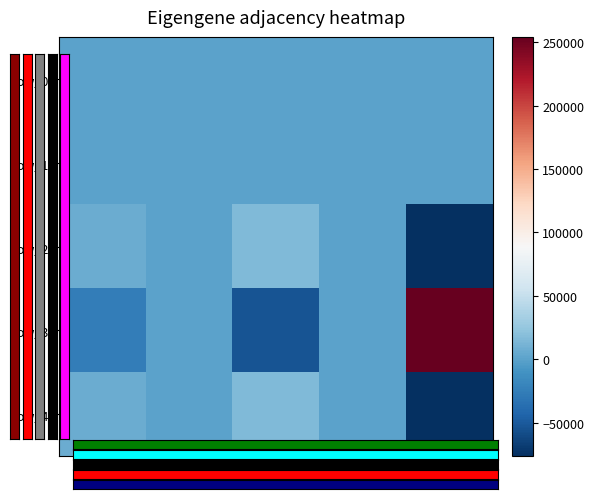

Is the value of row_0 at col_4 greater than the value of row_3 at col_0?

Yes